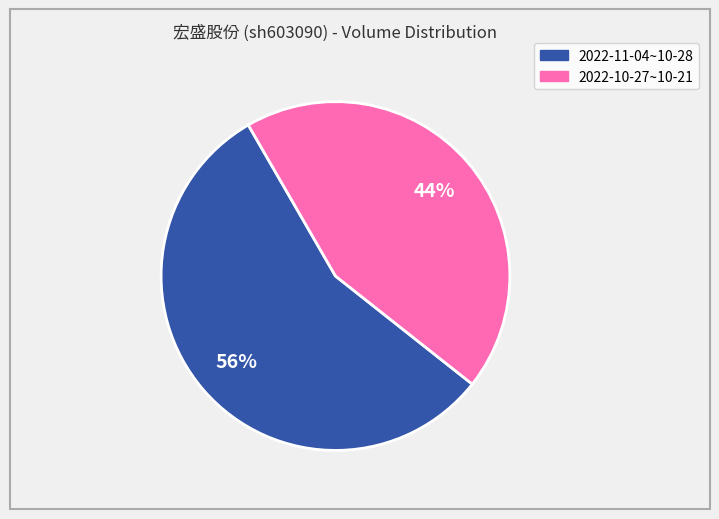

Does any single category account for the majority?

Yes